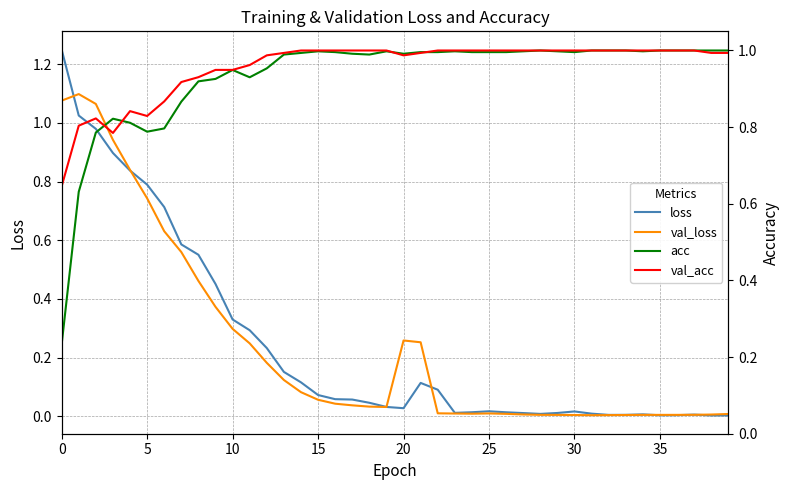

What is the spread (max minus min) of values at 28?

1.0